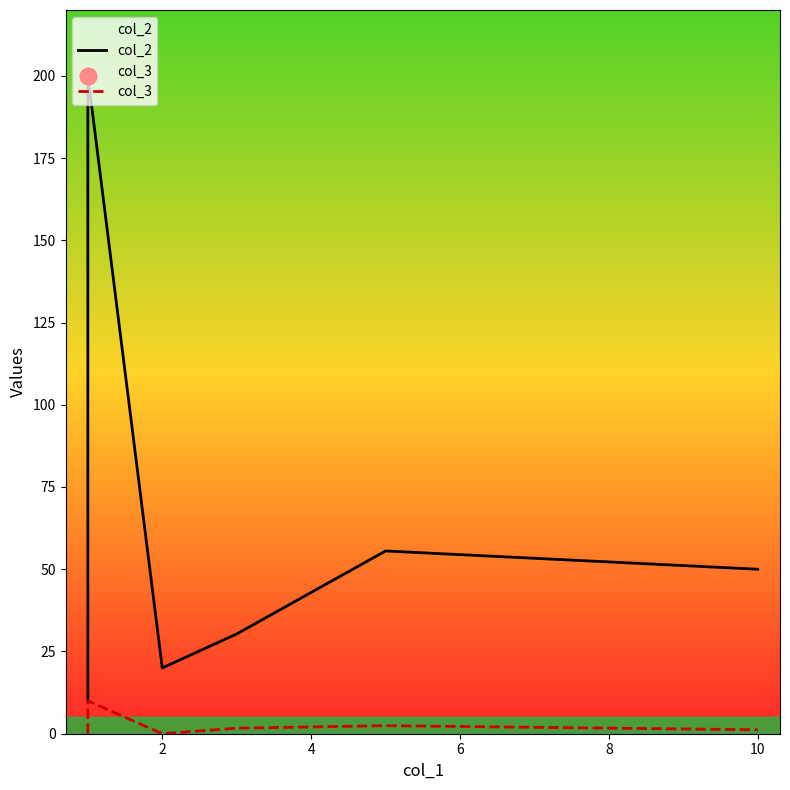

Which series has the largest total across all categories?

col_2